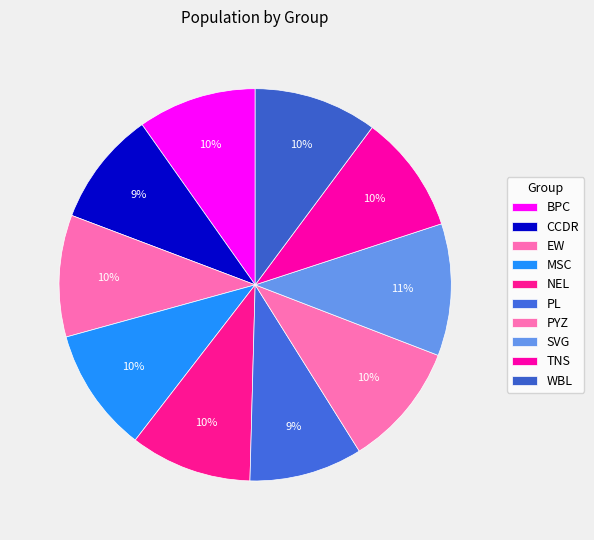

Count the number of slices in the pie.

10